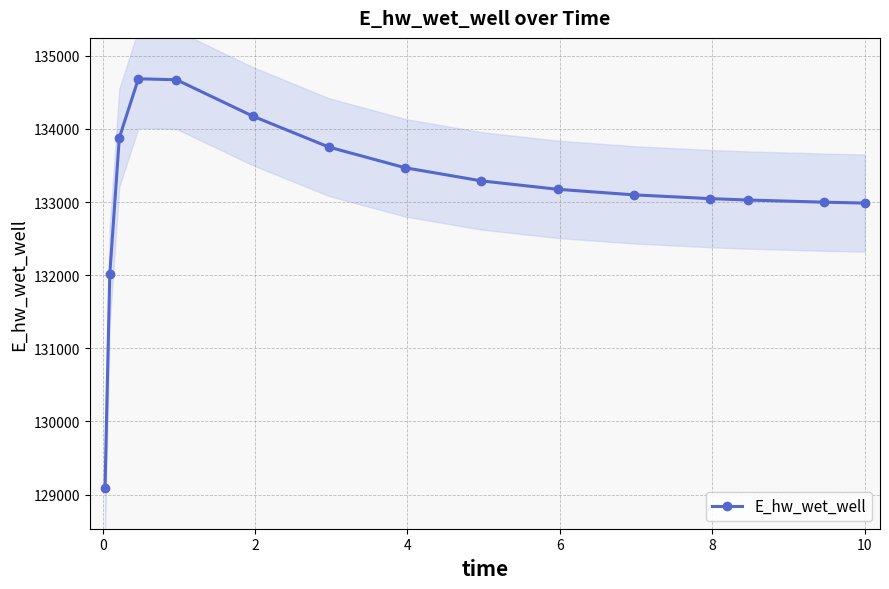

What is the value of the E_hw_wet_well point at the 1st from the left?

129092.1